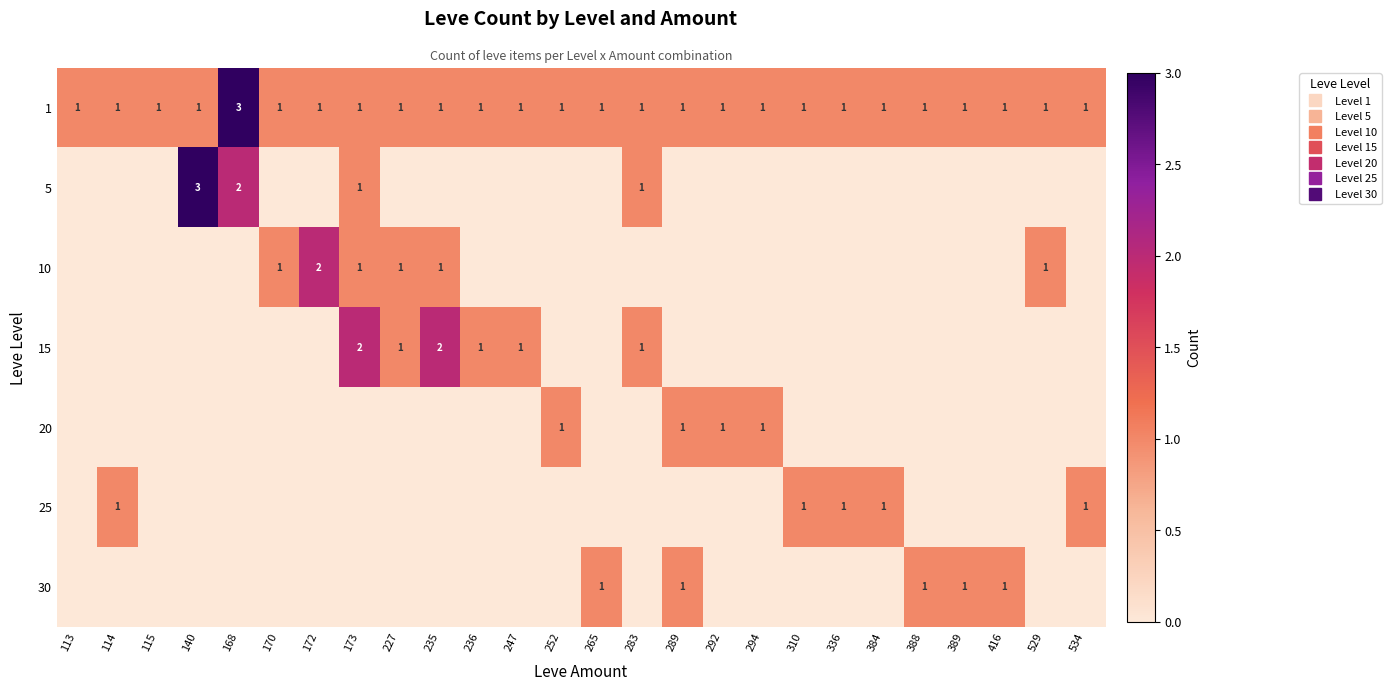

What is the difference between the maximum and minimum values in the 15 series?

2